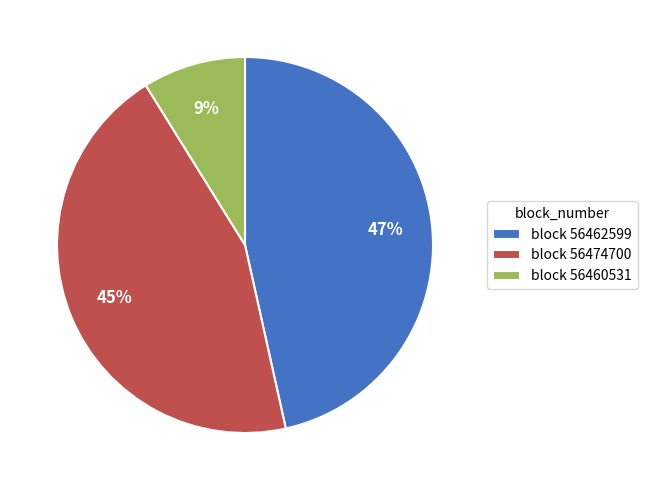

To the nearest percent, what portion does block 56460531 represent?

9%